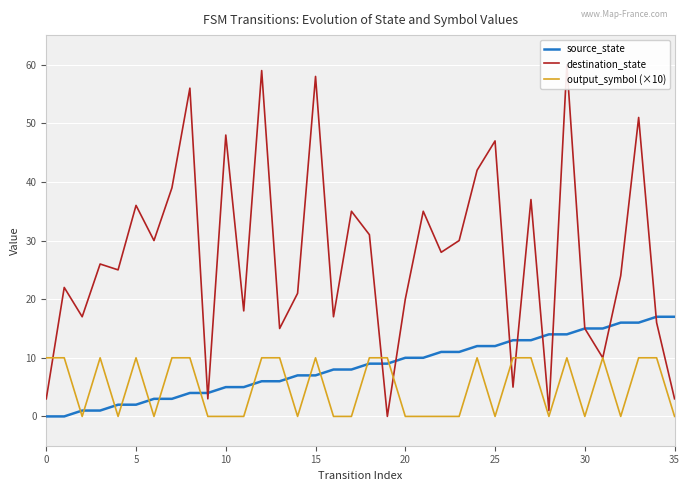

Reading left to right, list all the values displayed in this chart.

source_state: 0	0	1	1	2	2	3	3	4	4	5	5	6	6	7	7	8	8	9	9	10	10	11	11	12	12	13	13	14	14	15	15	16	16	17	17
destination_state: 3	22	17	26	25	36	30	39	56	3	48	18	59	15	21	58	17	35	31	0	20	35	28	30	42	47	5	37	1	60	15	10	24	51	16	3
output_symbol (×10): 10	10	0	10	0	10	0	10	10	0	0	0	10	10	0	10	0	0	10	10	0	0	0	0	10	0	10	10	0	10	0	10	0	10	10	0